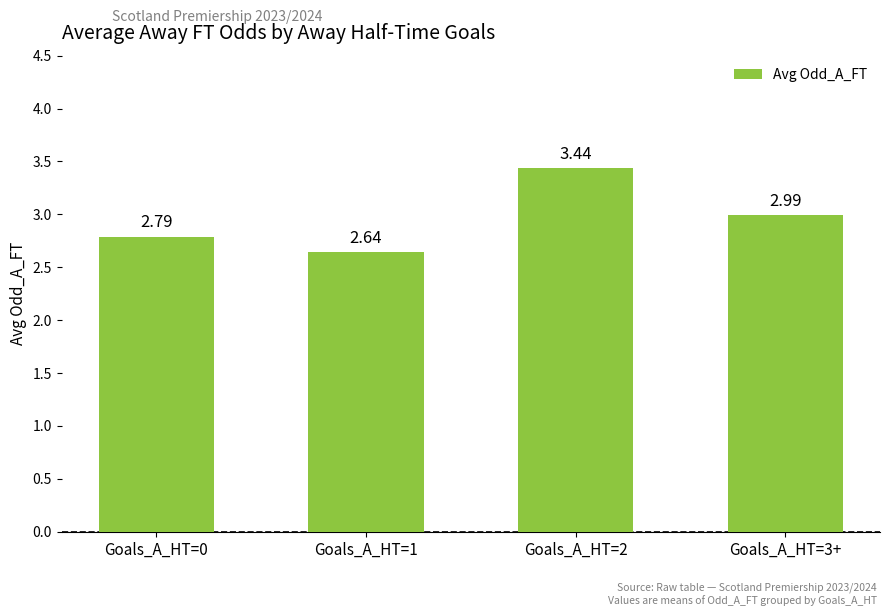

Are the bars grouped side by side (vs. stacked)?

No